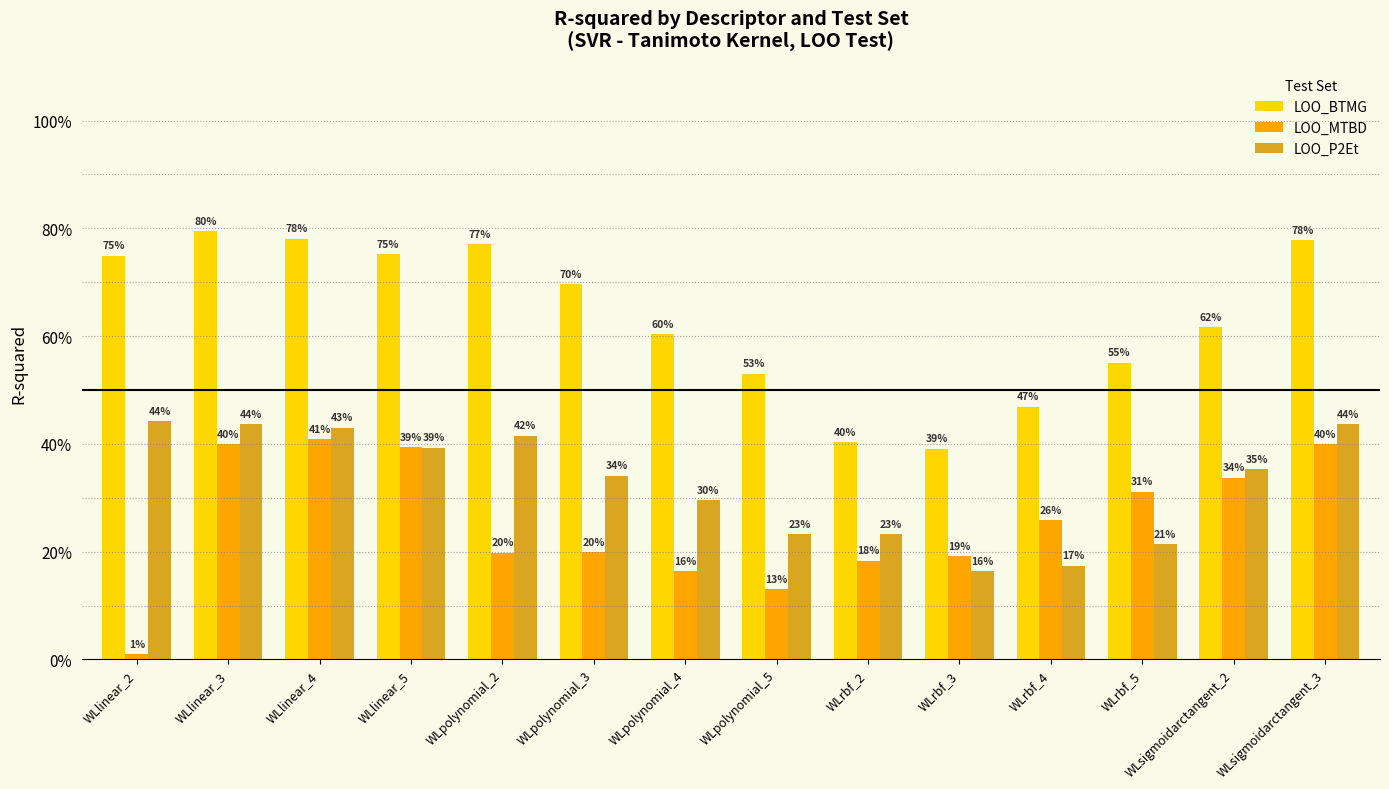

What is the difference between the highest and lowest values at WLpolynomial_2?

0.6